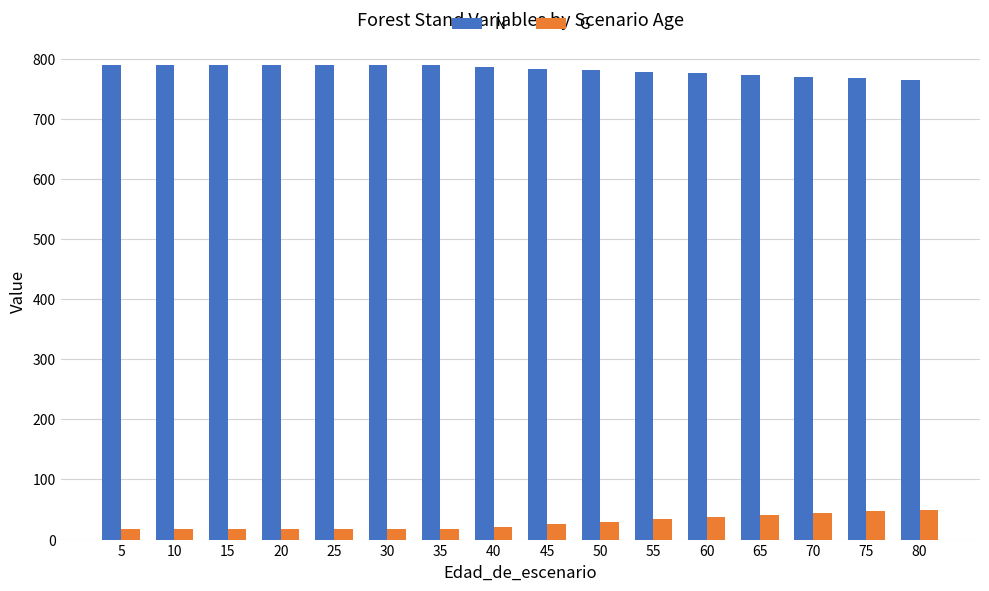

What is the difference between the highest and lowest values at 35?

771.8